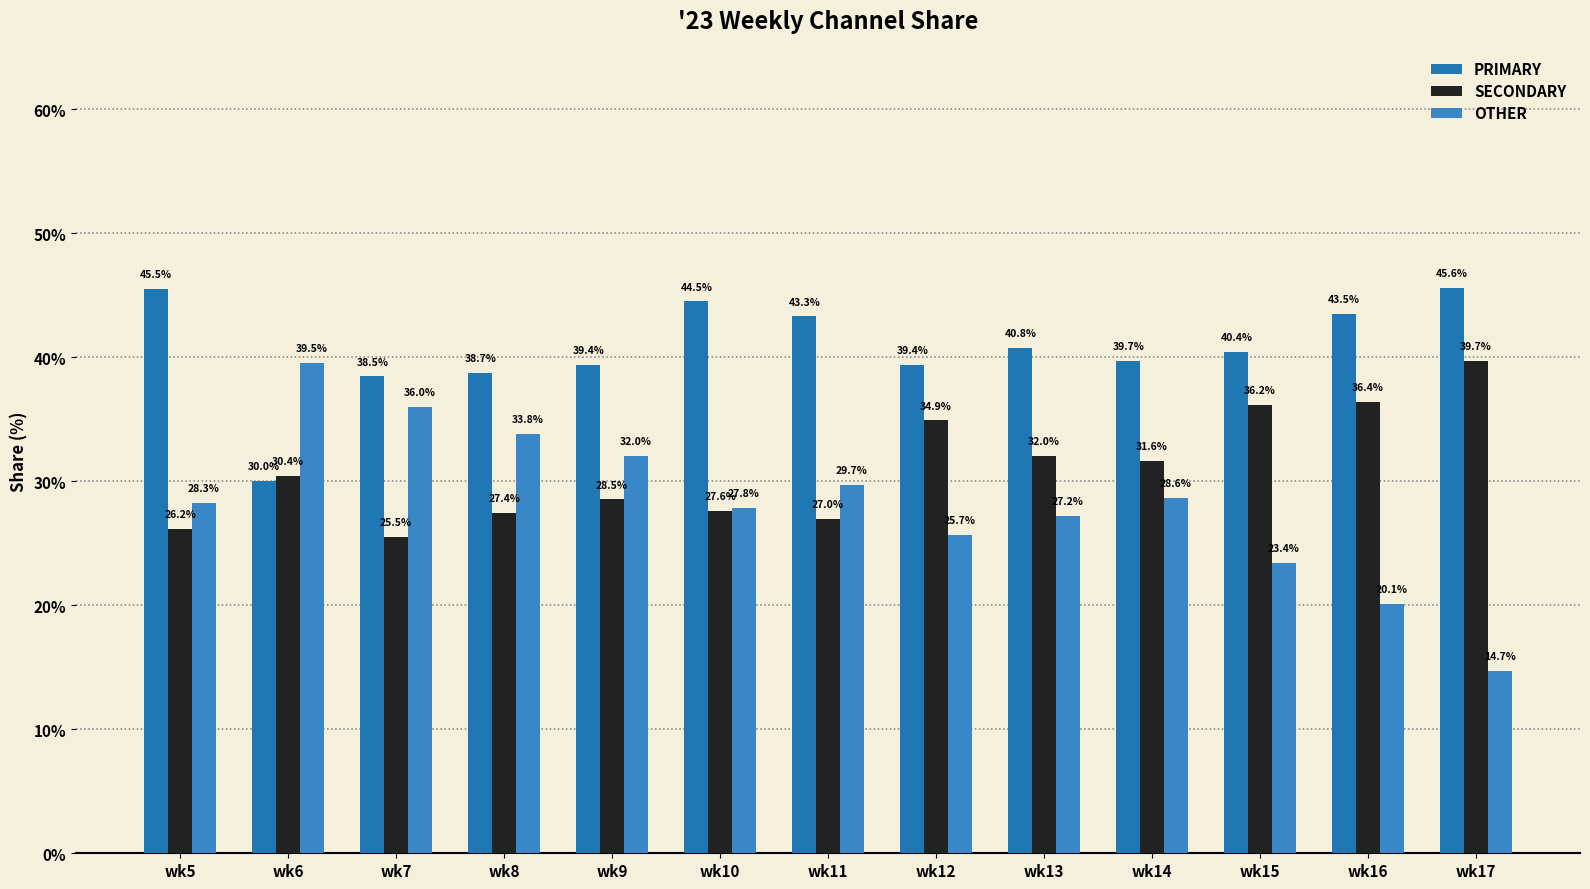

At how many categories does at least one series exceed 30?

13